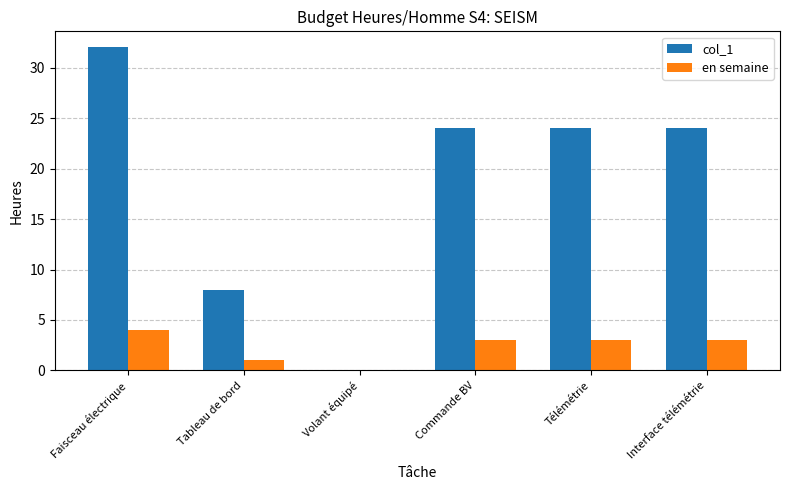

Is it true that col_1 equals 32 at Faisceau électrique?

True